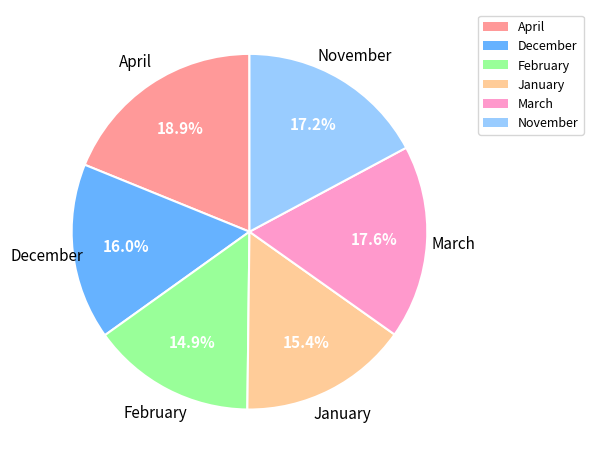

How much of the chart is everything except February?

85.1%